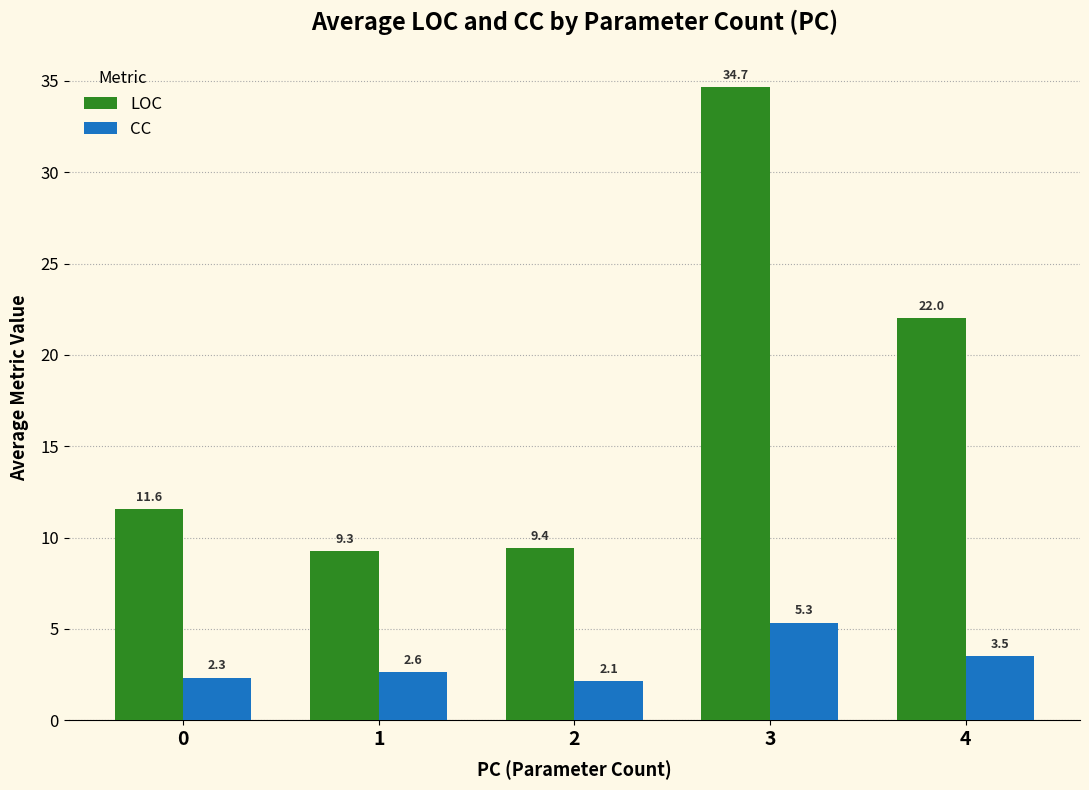

What are all the series names shown in the legend?

LOC, CC